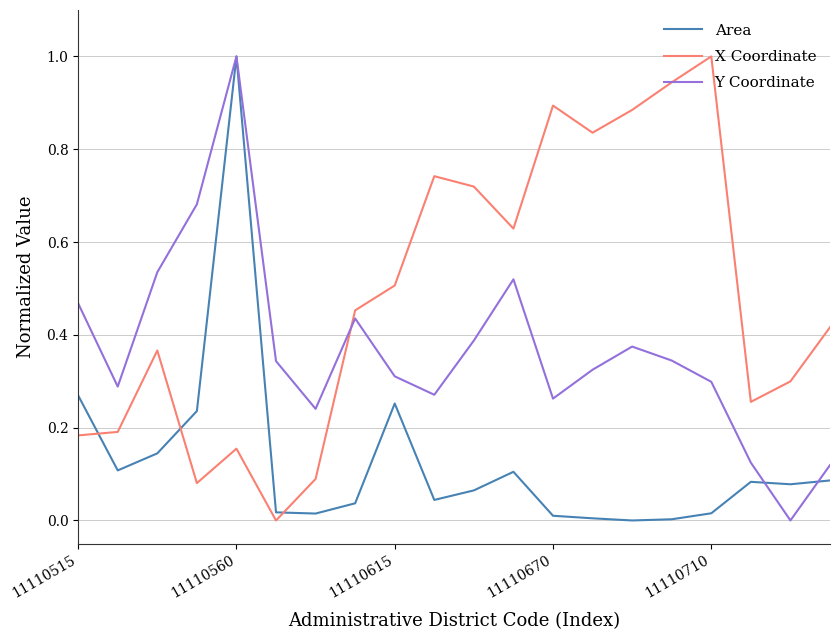

Does the chart have visible grid lines?

Yes